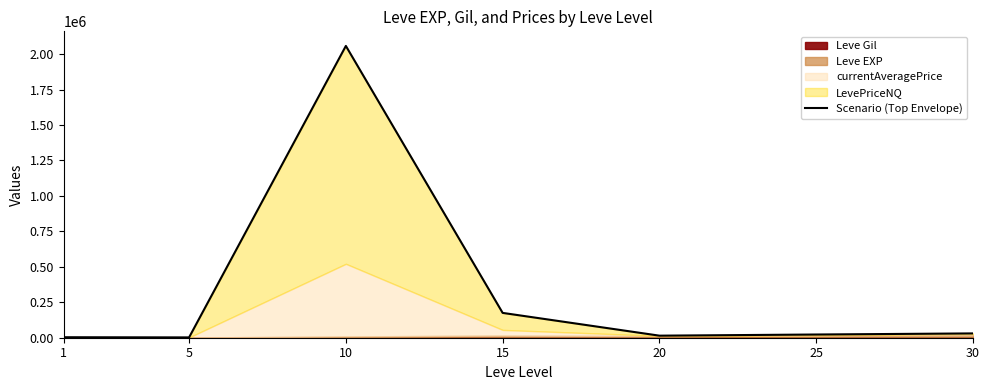

At which label is the value closest to 1030130?

15